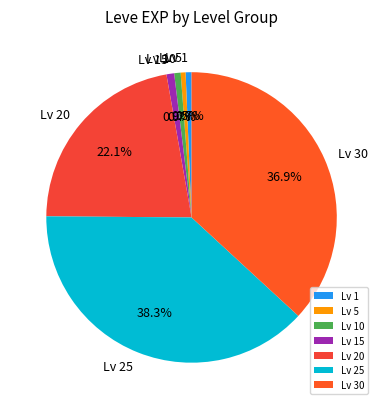

Between Lv 30 and Lv 1, which is larger?

Lv 30